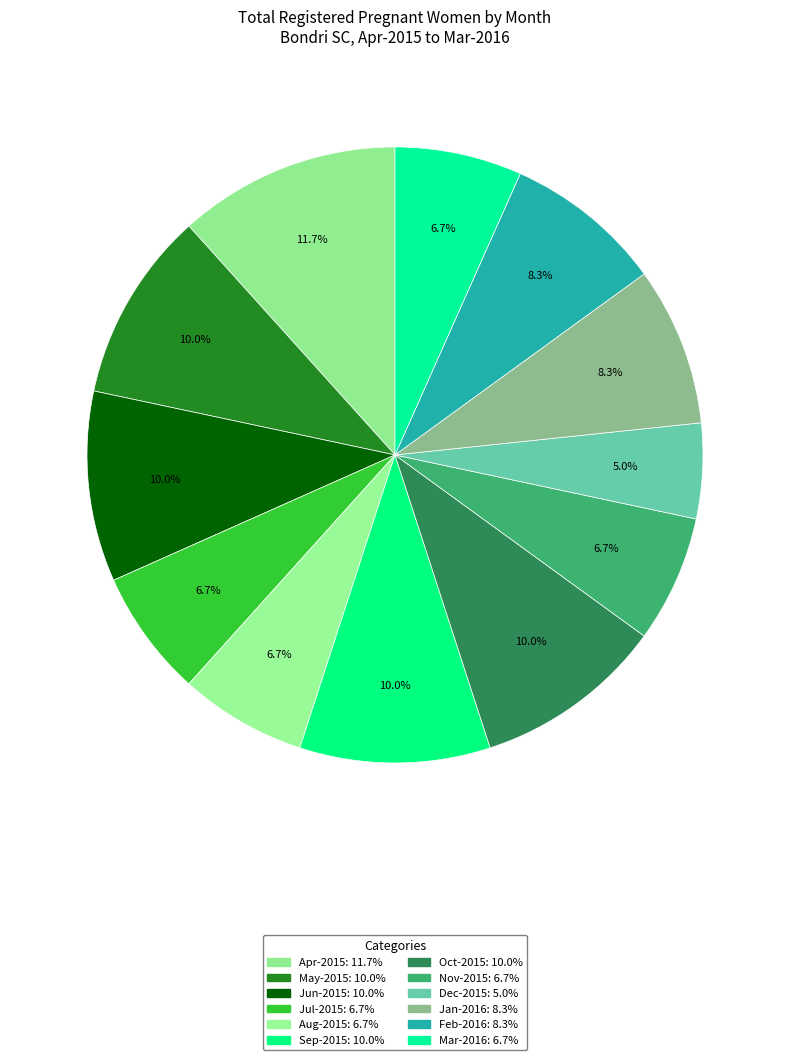

Count the number of slices in the pie.

12